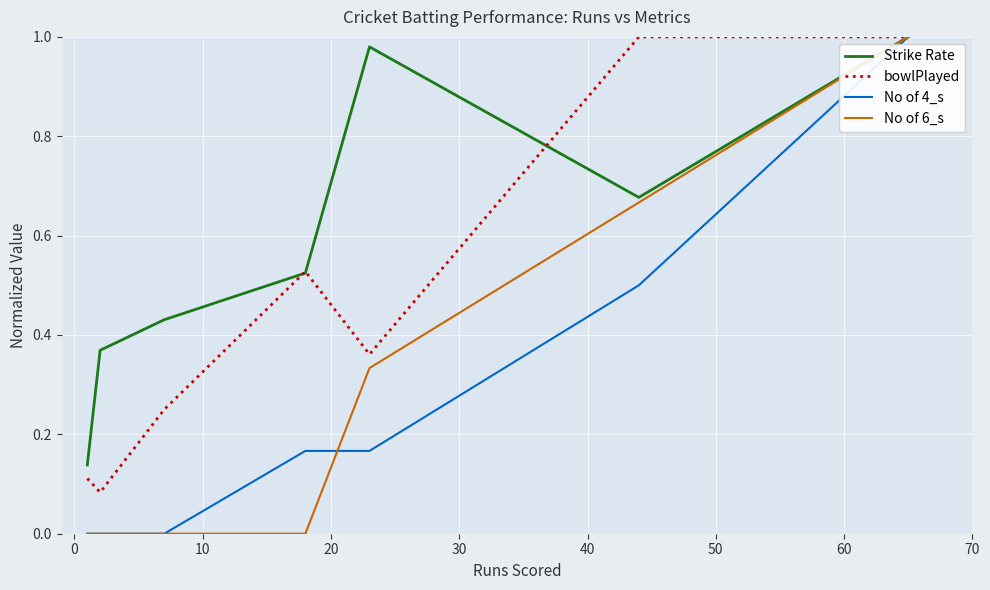

True or false: No of 4_s and No of 6_s intersect in this chart.

True